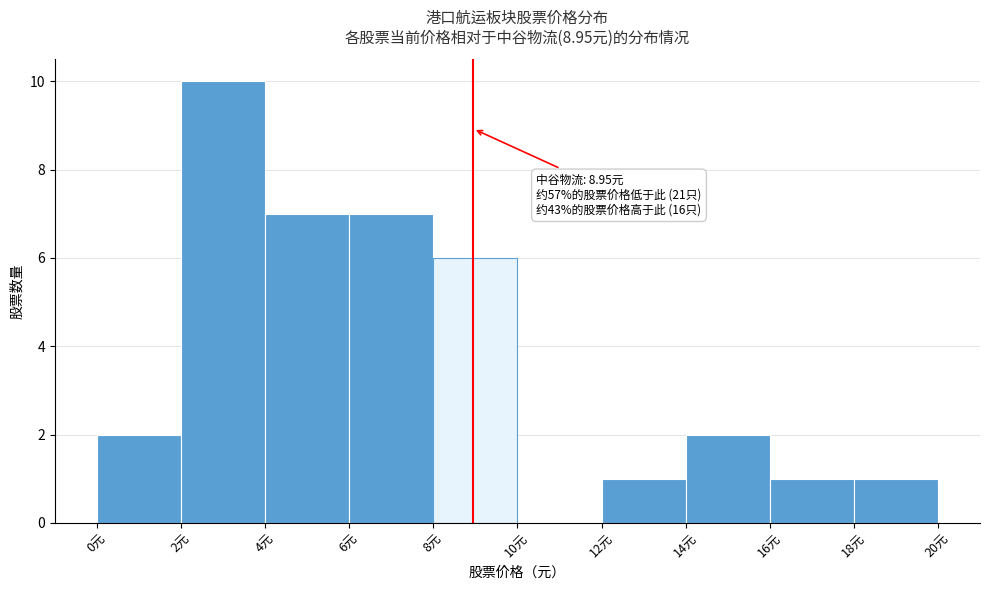

Over which range of the x-axis is the bar tallest?

2 to 4